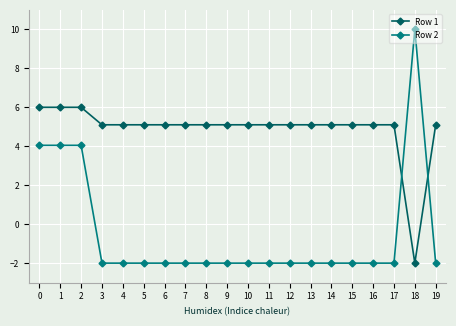

The Row 1 series shows -2.0 at 18. True or false?

True